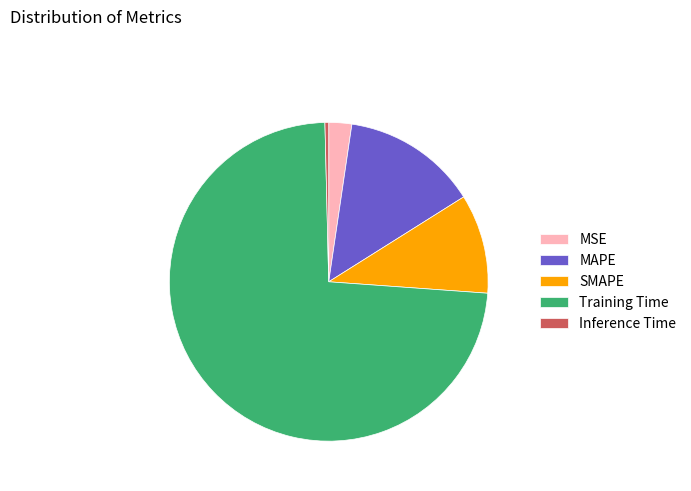

The Inference Time slice represents 0% of the pie. True or false?

True